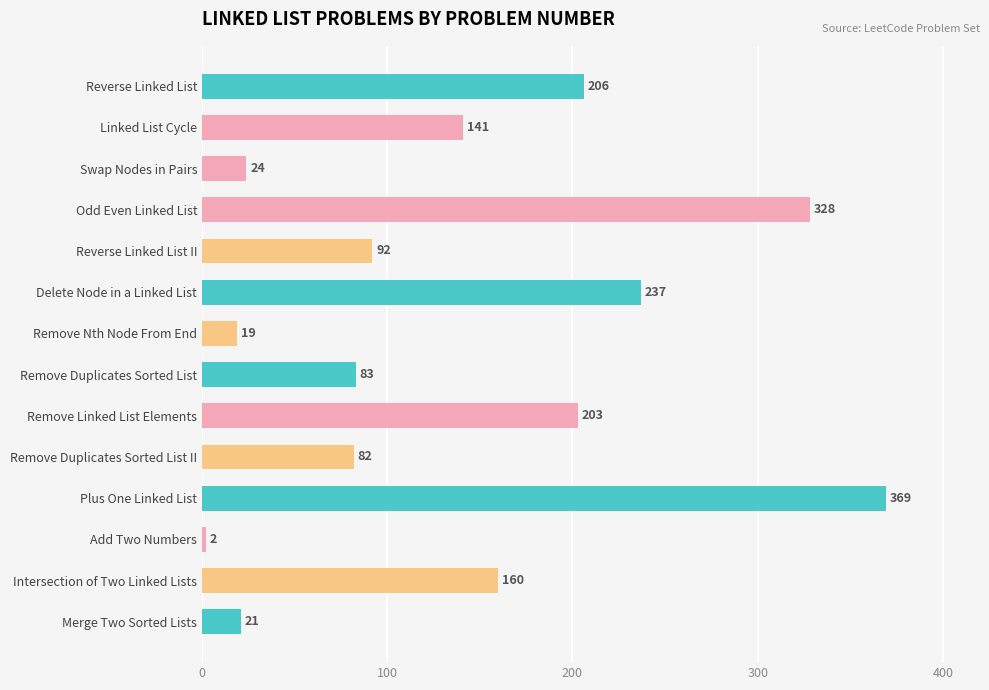

At which label is the value closest to 185?

Remove Linked List Elements